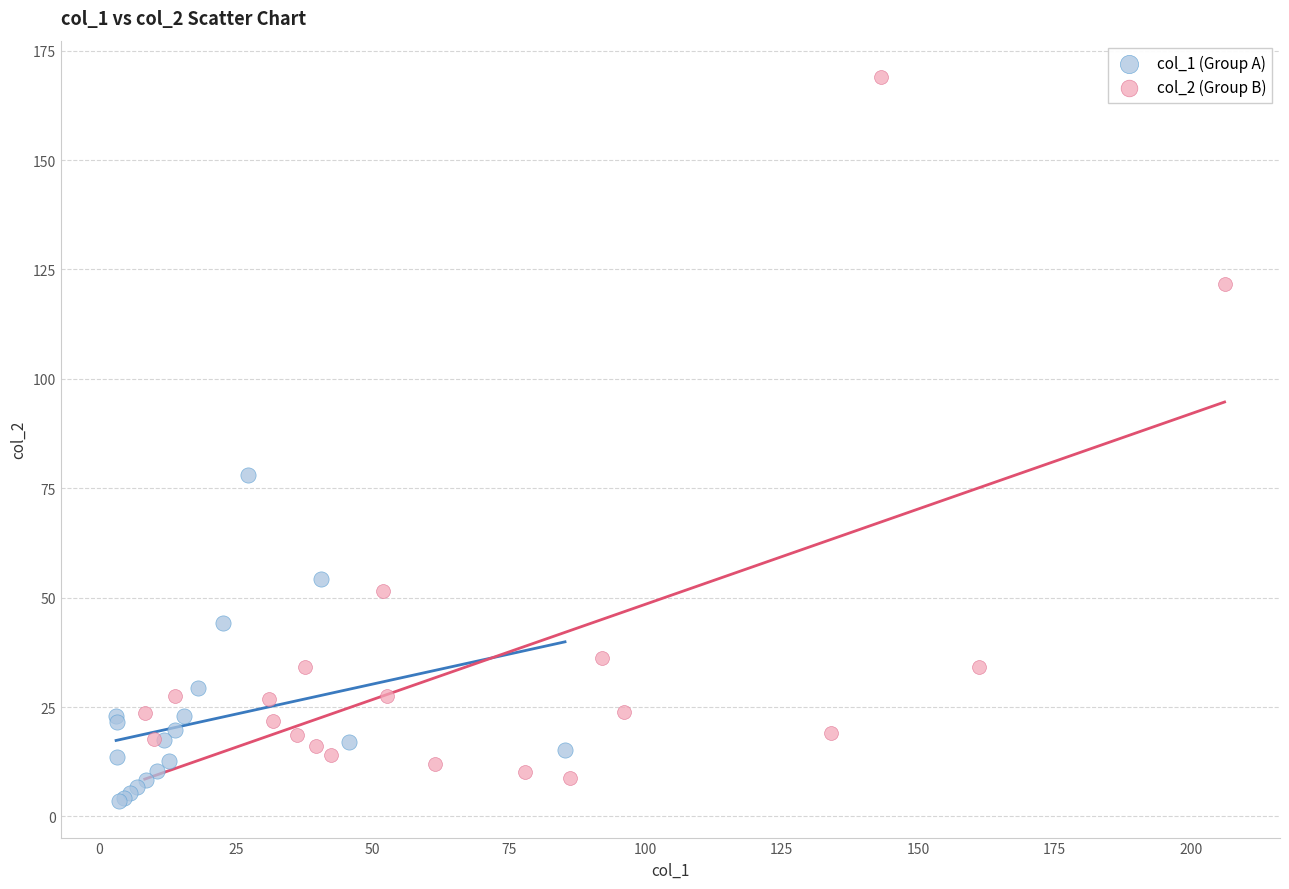

Which series reaches the maximum Y coordinate?

col_2 (Group B)